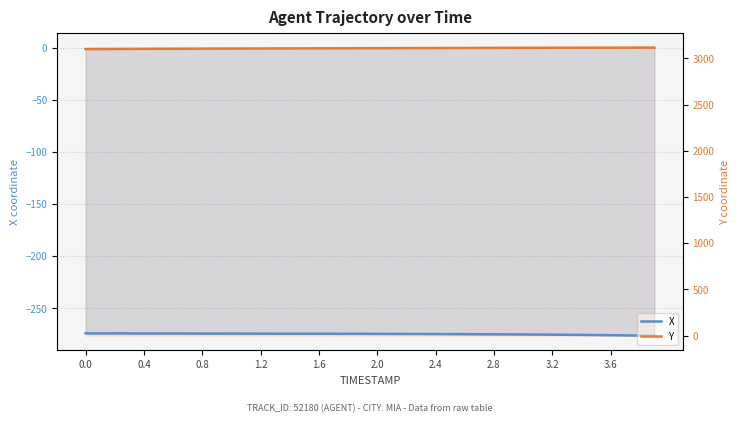

True or false: X has more than 1 interior local peaks.

False